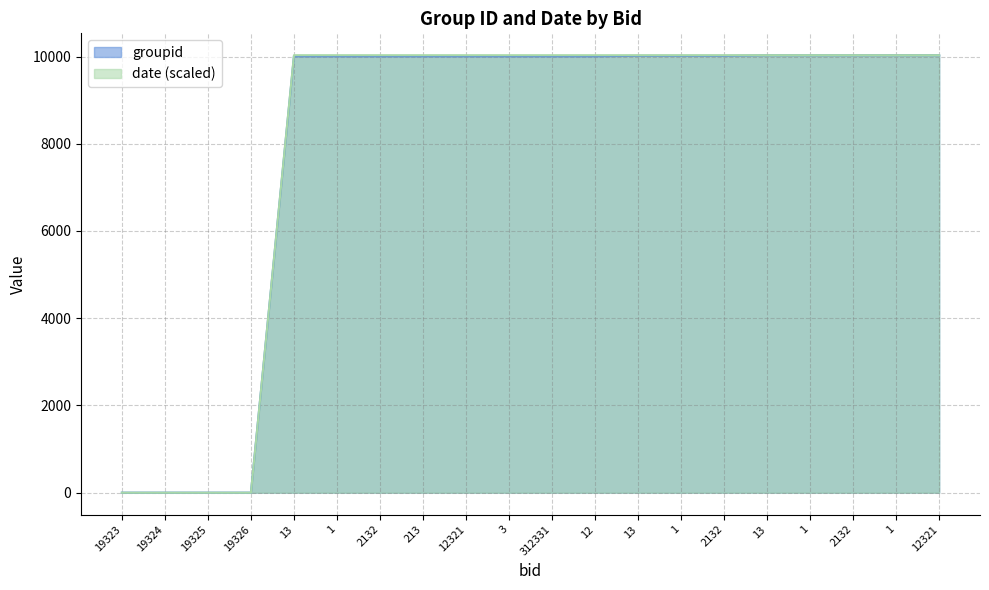

How many lines are shown in the chart?

2